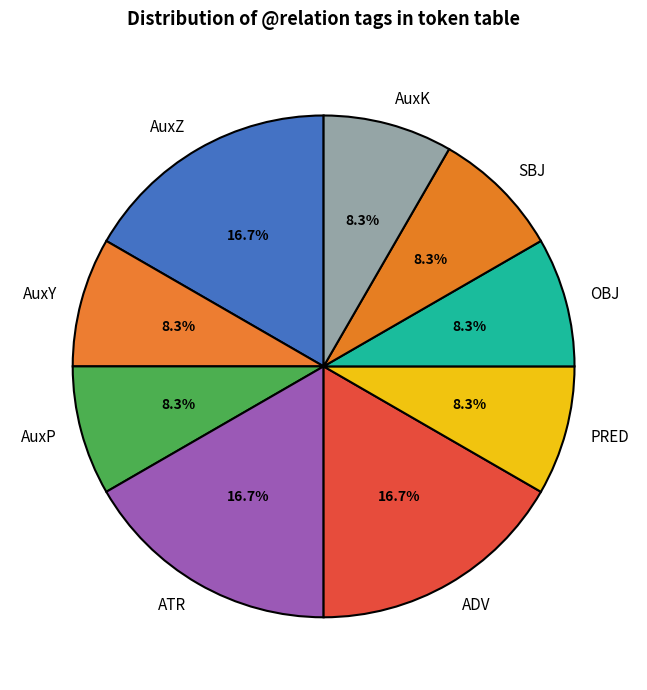

What portion of the pie excludes ATR?

83.3%